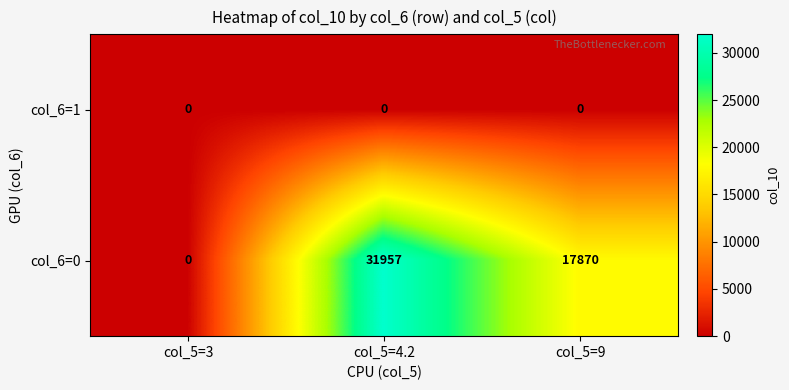

What is the difference between the highest and lowest values at col_5=4.2?

31957